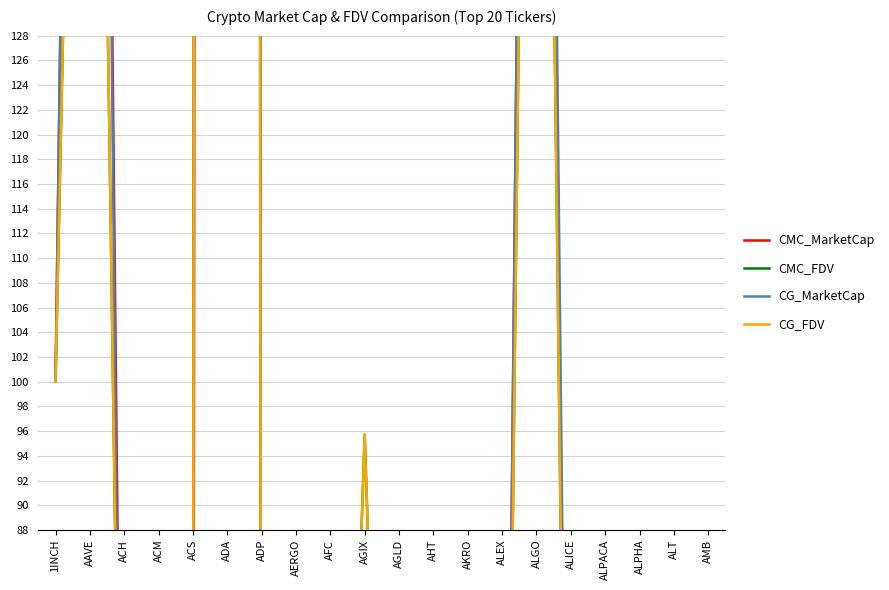

Reading left to right, what are all the values shown in this chart?

CMC_MarketCap: 100.0	302.3	36.0	5.0	0.0	3228.6	1.1	15.0	2.4	85.6	14.0	9.3	12.2	14.7	282.4	15.9	7.3	25.5	0.0	3.5
CMC_FDV: 100.0	228.6	37.4	9.5	62.2	2845.2	4.1	11.7	14.0	95.7	9.6	17.1	9.6	16.6	248.0	21.3	6.2	21.9	77.9	9.9
CG_MarketCap: 100.0	302.0	27.0	5.0	27.6	3226.9	1.1	15.1	4.4	85.6	15.4	9.4	0.3	14.8	282.0	24.2	7.3	25.5	0.0	3.5
CG_FDV: 100.0	228.5	37.4	9.5	57.9	2843.2	4.1	11.8	13.8	95.7	11.0	17.0	9.7	16.6	247.7	21.4	6.2	21.9	0.0	9.6